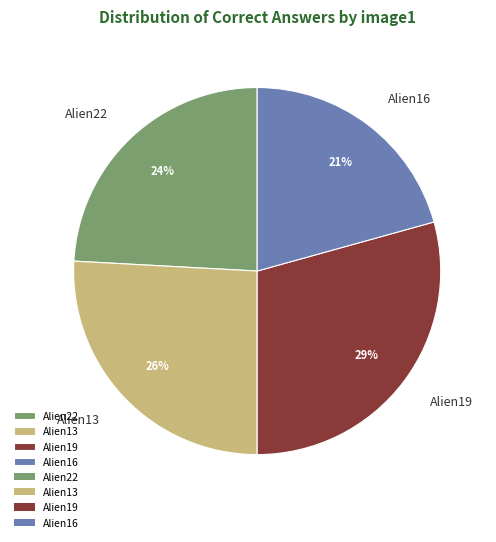

To the nearest percent, what is the combined percentage of Alien22 and Alien16?

45%